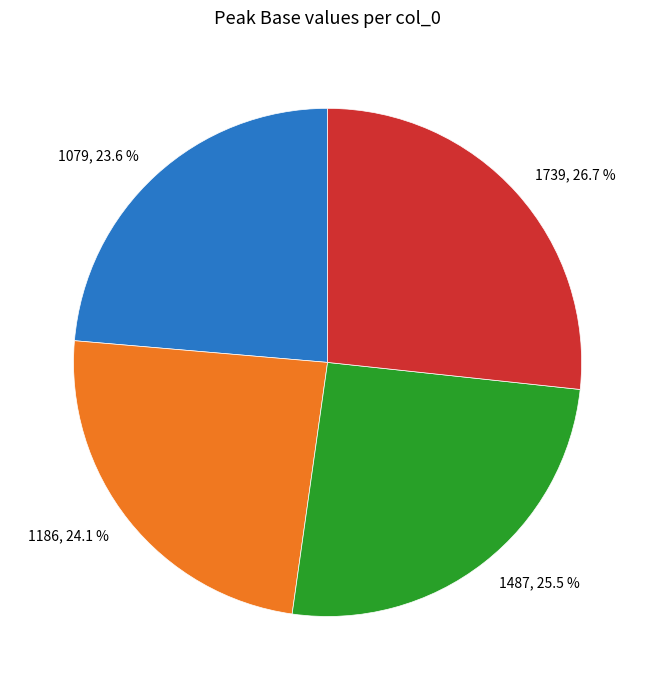

Between 1487 and 1739, which is larger?

1739